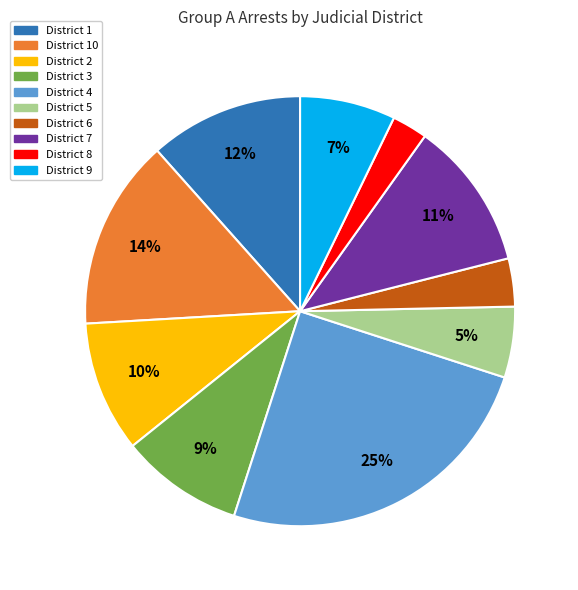

Is there any slice that represents more than half of the pie?

No